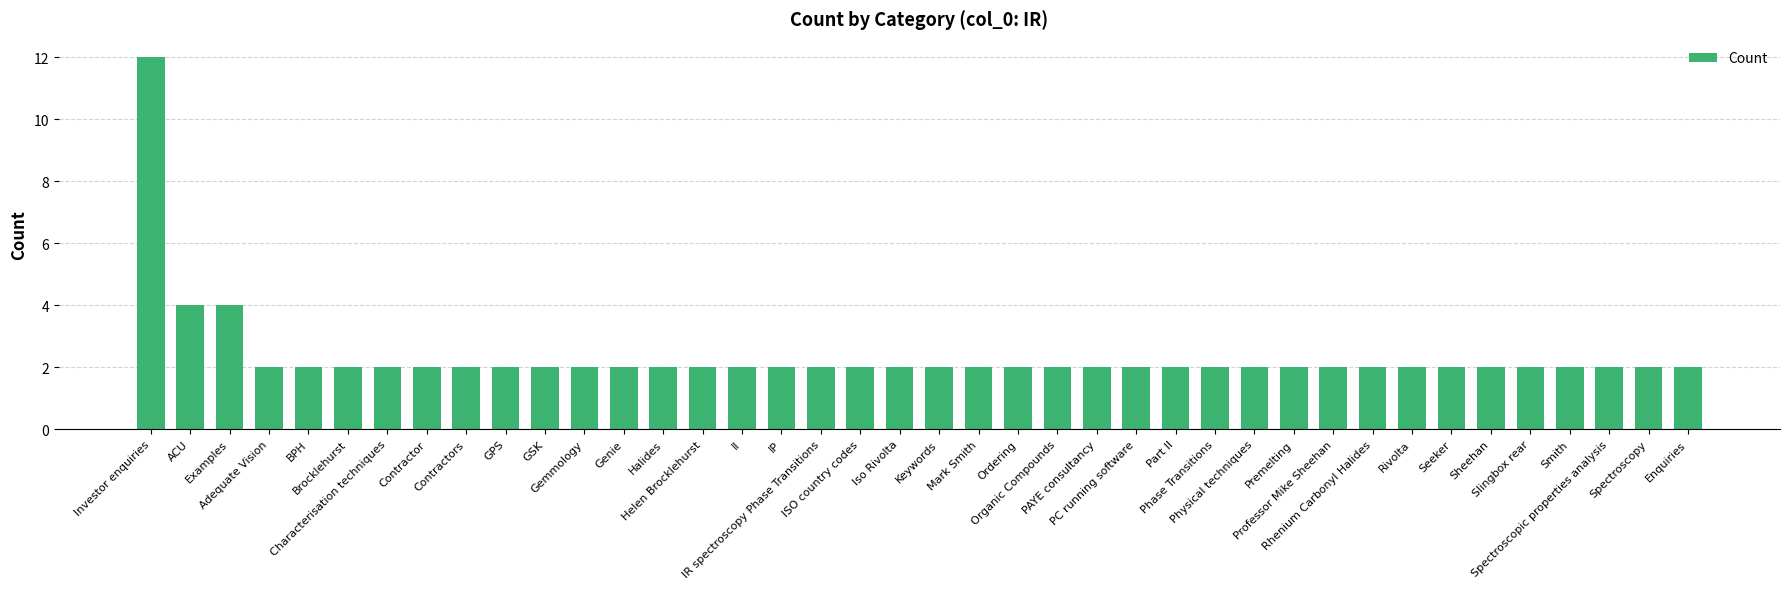

Count the number of categories in the chart.

40